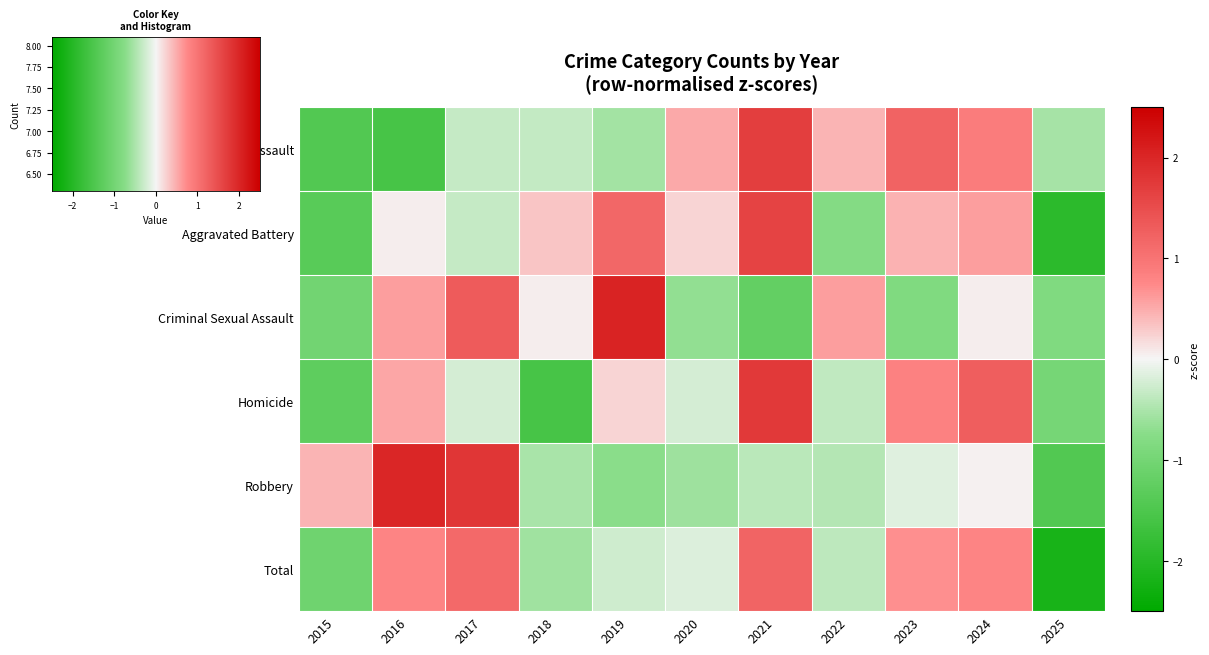

Which series has the largest total across all categories?

Total